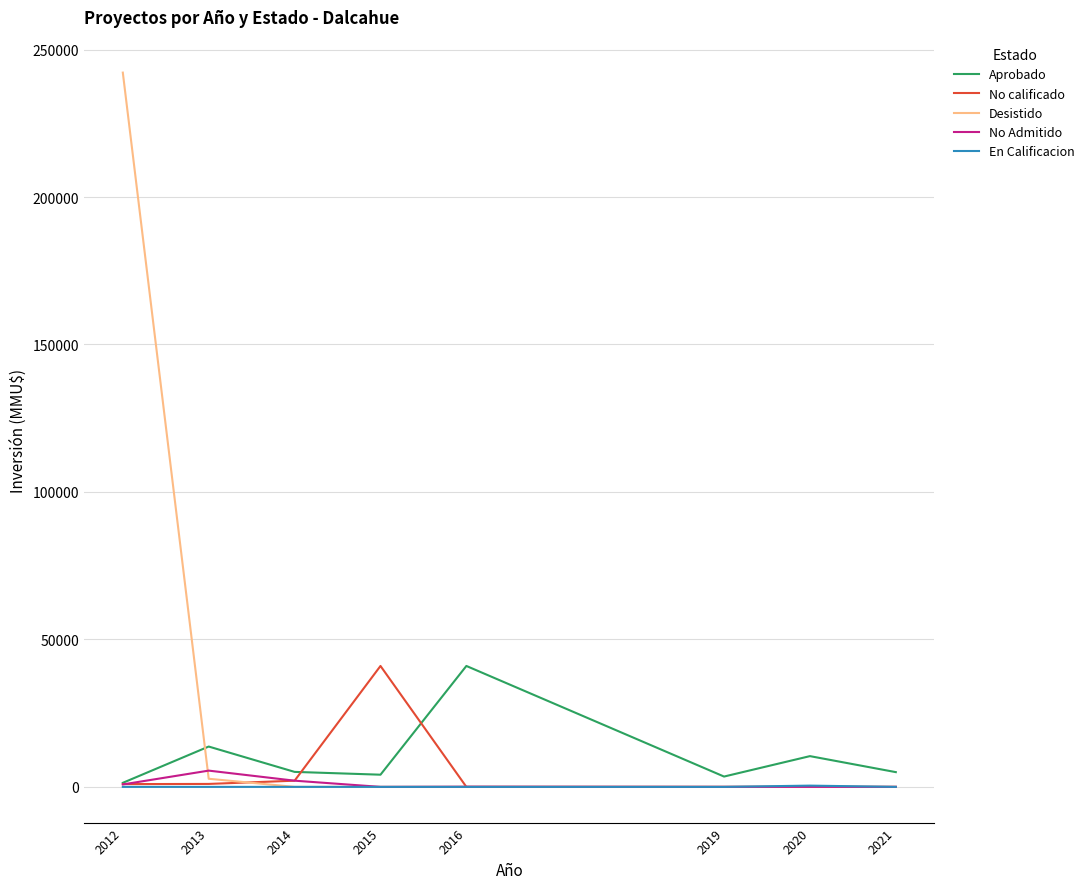

The value of No calificado at 2016 is 0. True or false?

True